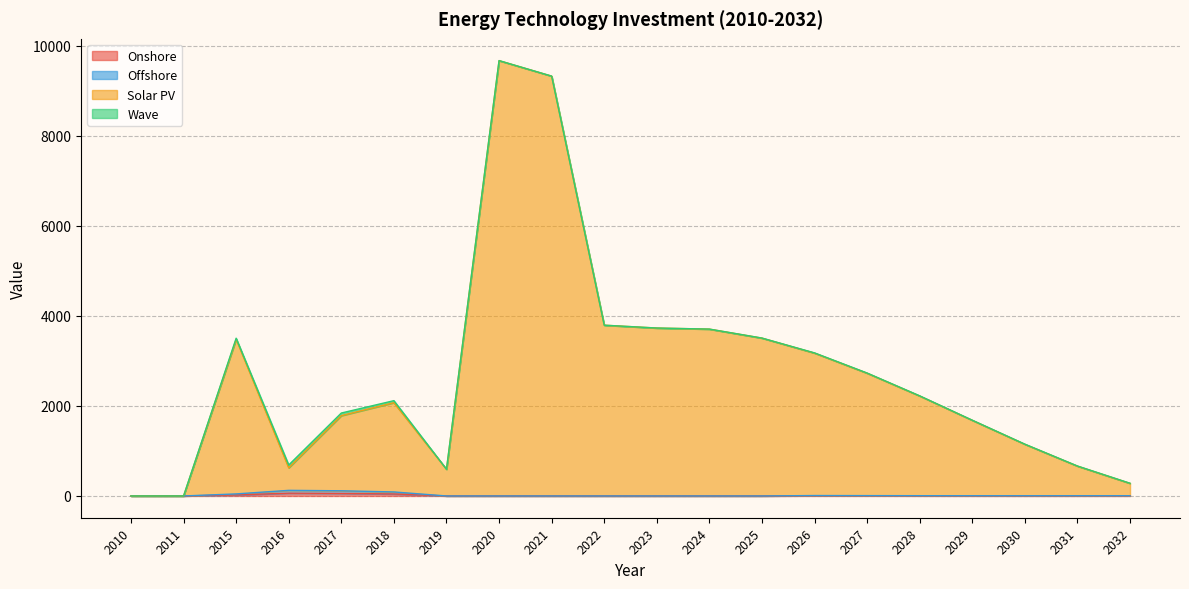

What is the value of the Solar PV point at the 5th from the left?

1783.8